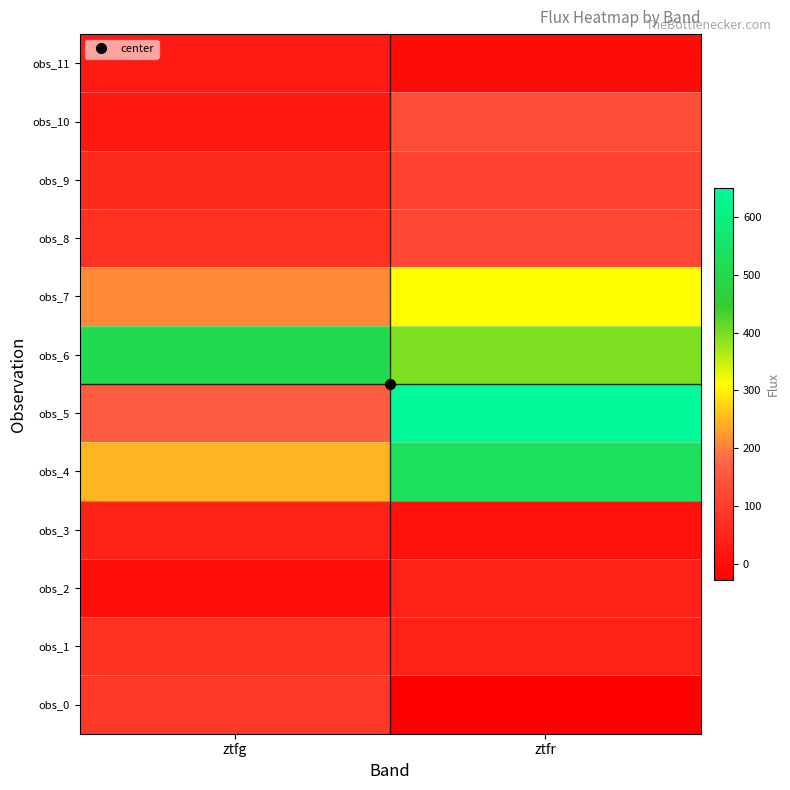

What is the maximum value shown in the chart?

650.8